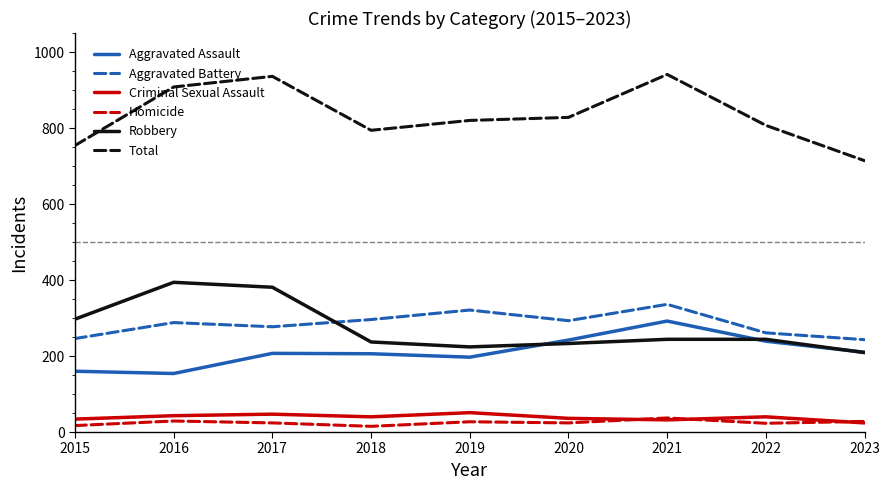

What is the spread (max minus min) of values at 2016?

879